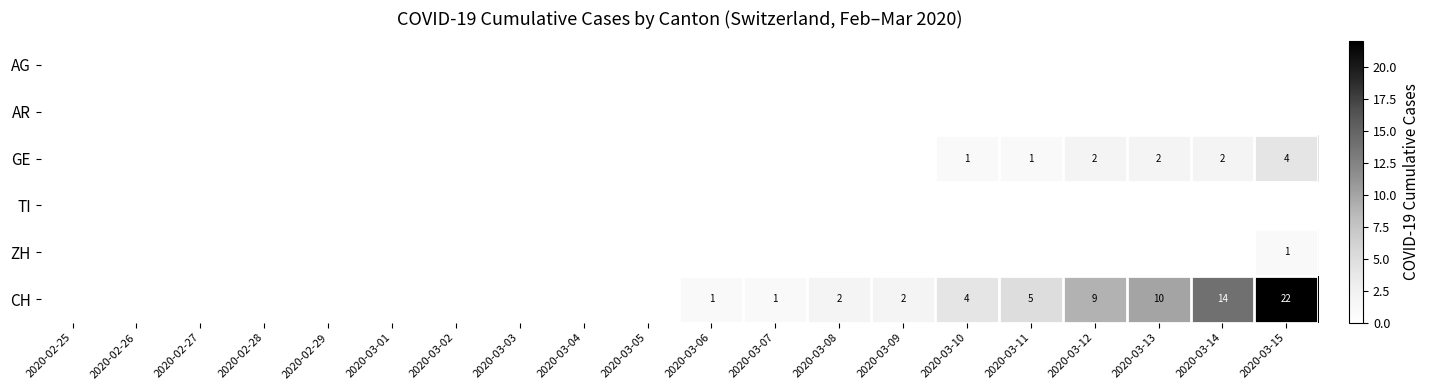

How many series are shown in this chart?

6